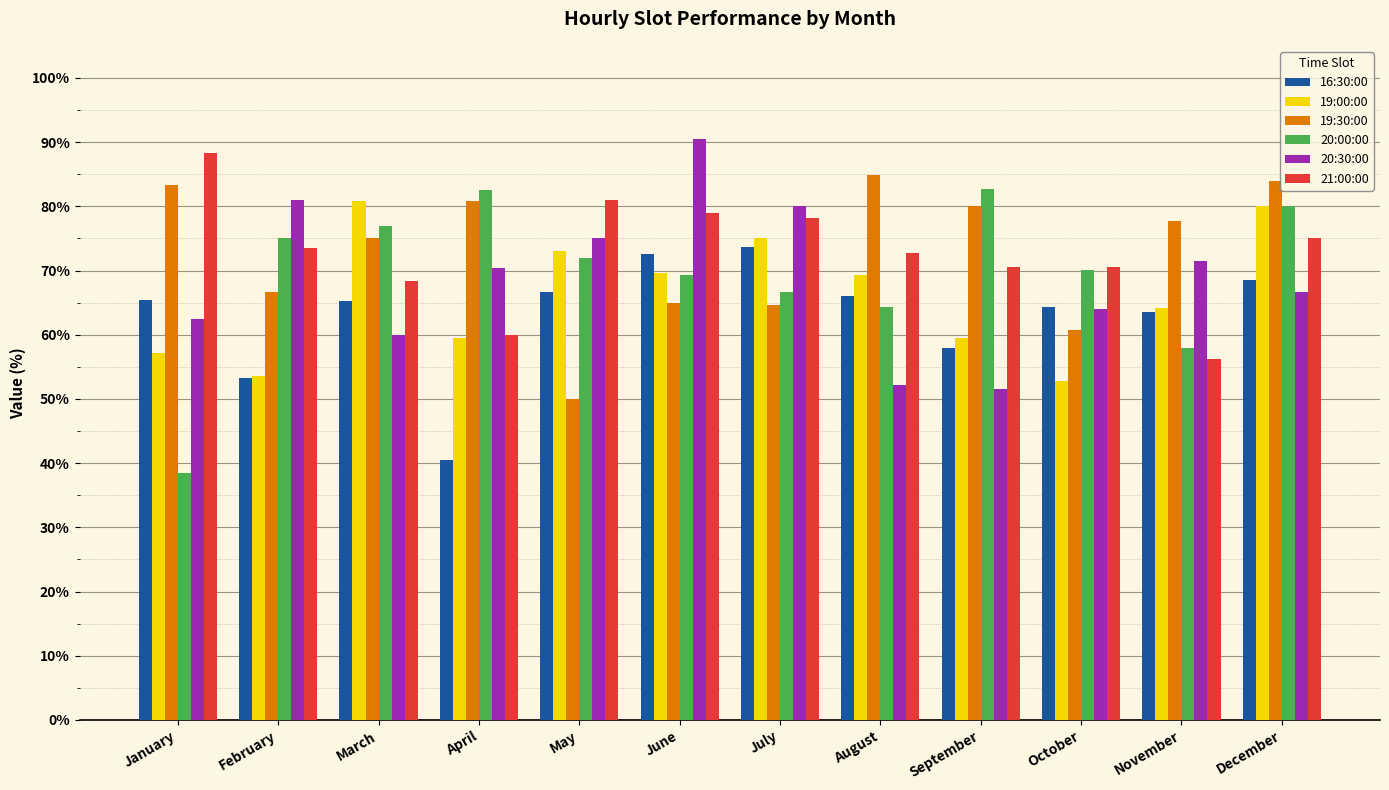

Which series has the widest spread of values?

20:00:00